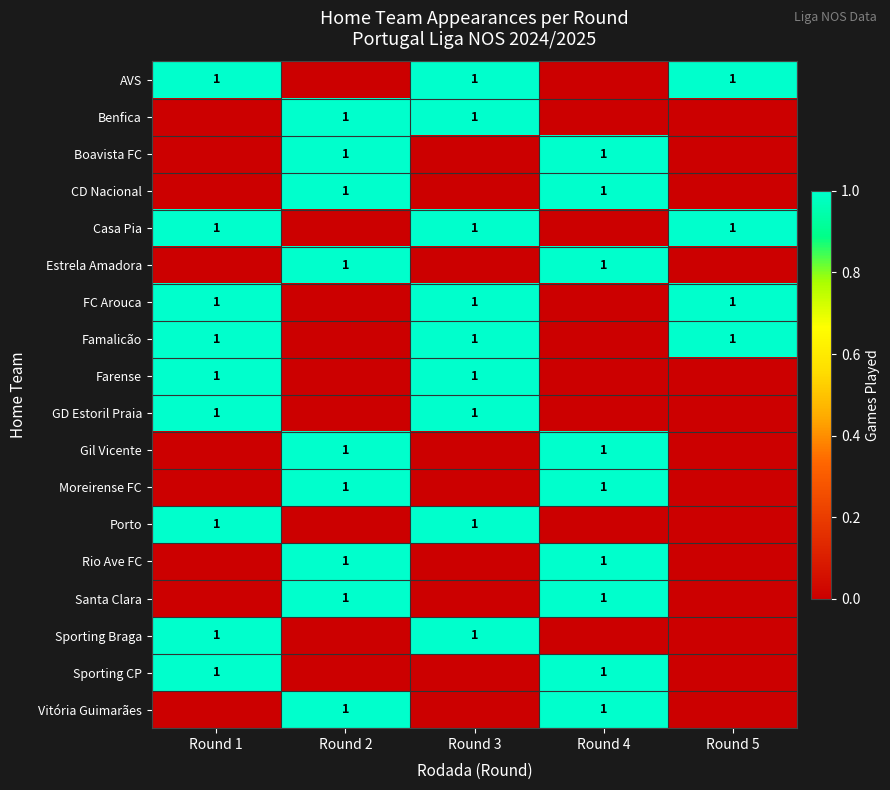

What is the difference between the highest and lowest values at Round 4?

1